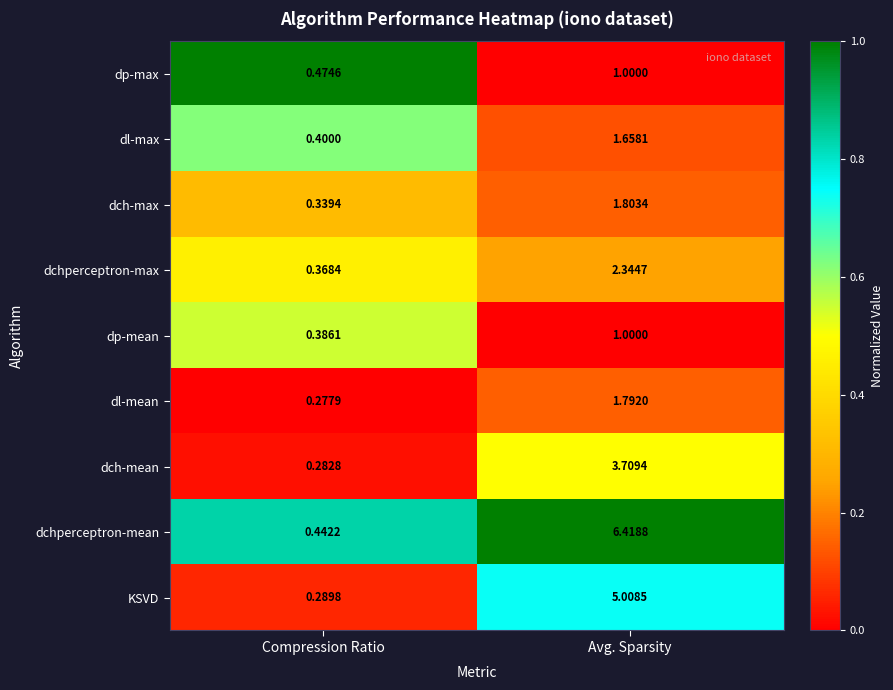

Which series changed the most between Compression Ratio and Avg. Sparsity?

dchperceptron-mean